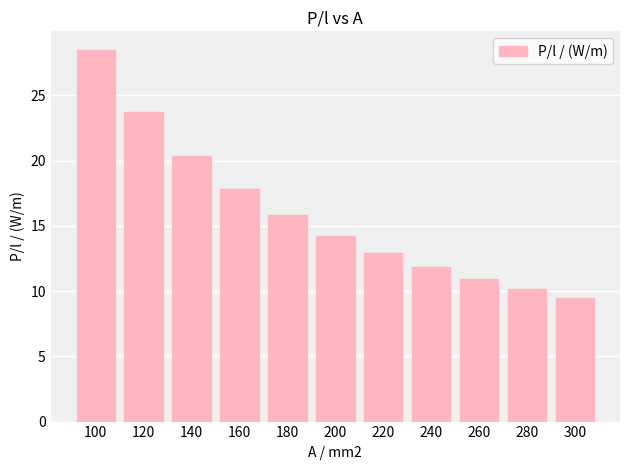

What is the smallest value displayed?

9.5